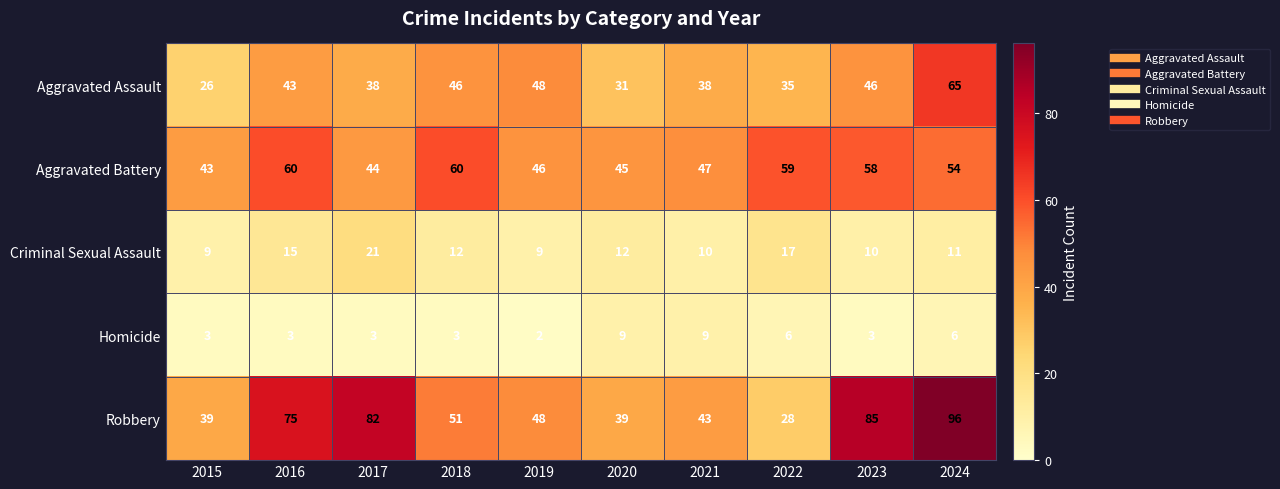

What is the sum of all Robbery values?

586